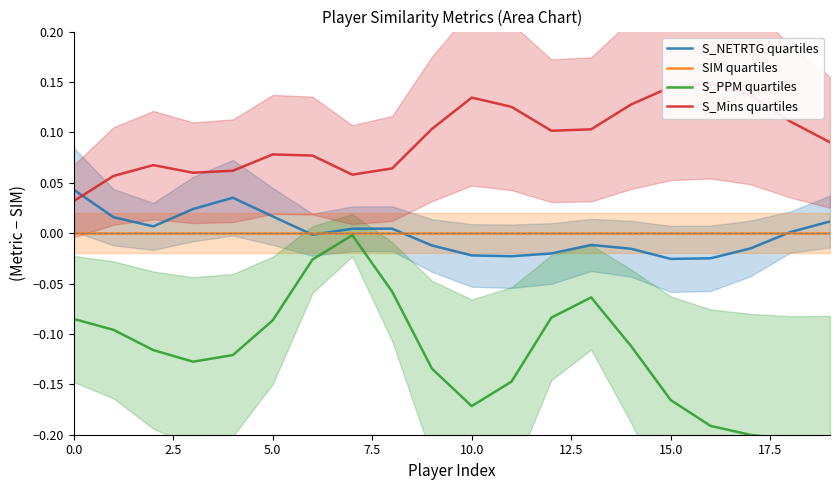

How many data points does each series have?

20